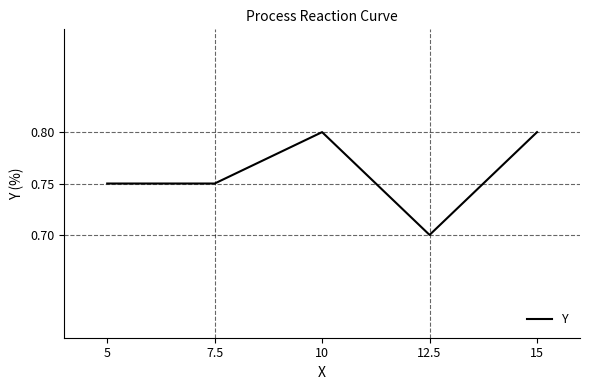

What position from the right is 7.5?

4